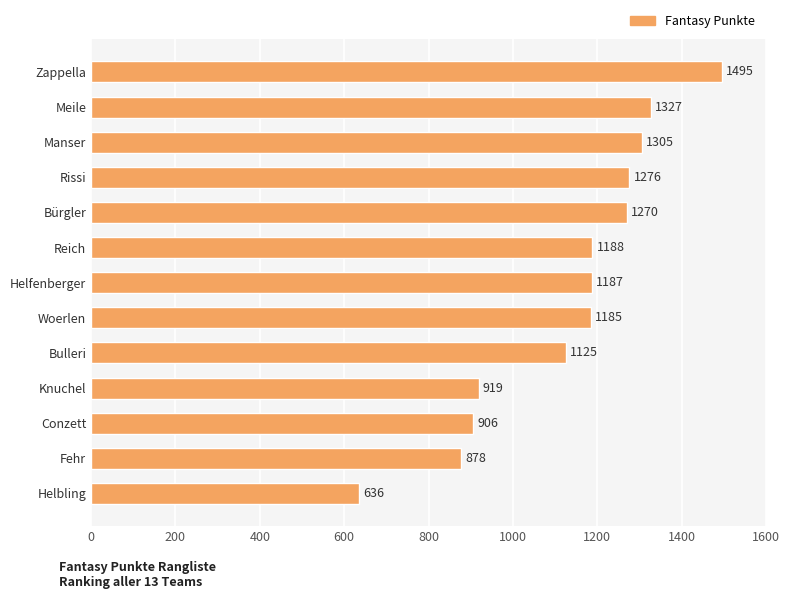

Reading top to bottom, what are all the values shown in this chart?

Zappella=1495	Meile=1327	Manser=1305	Rissi=1276	Bürgler=1270	Reich=1188	Helfenberger=1187	Woerlen=1185	Bulleri=1125	Knuchel=919	Conzett=906	Fehr=878	Helbling=636